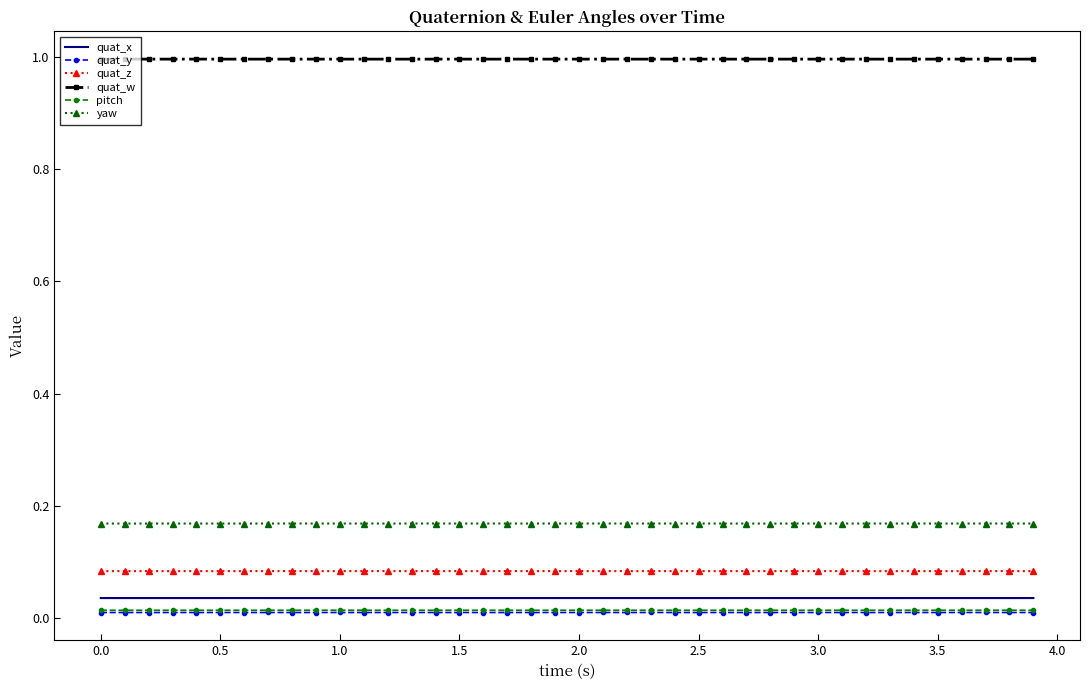

Which series has the largest total across all categories?

quat_w